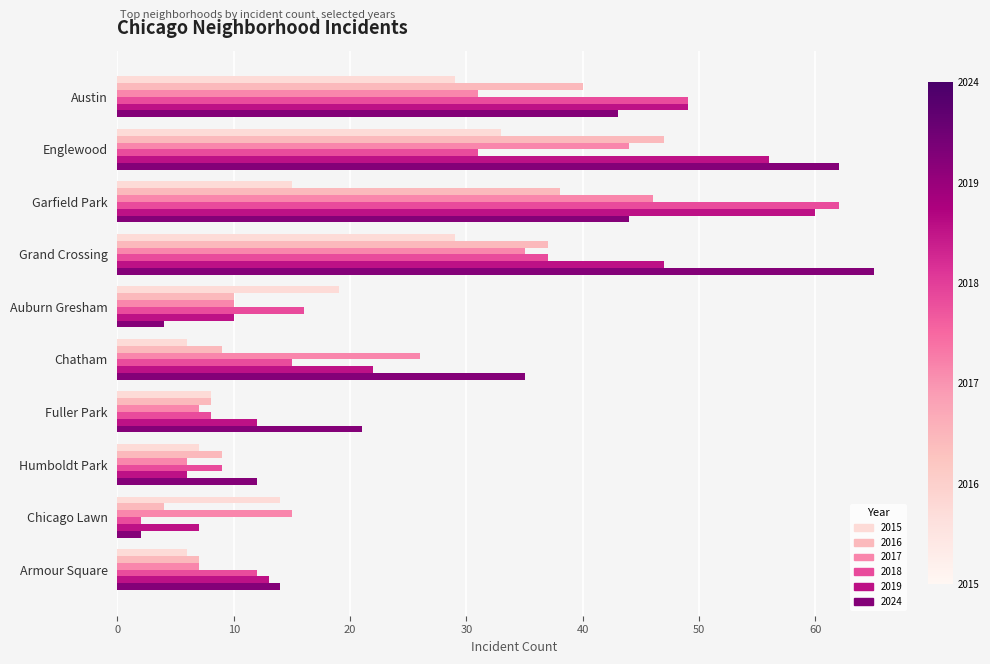

Between Garfield Park and Chicago Lawn, which series saw the biggest shift?

2018